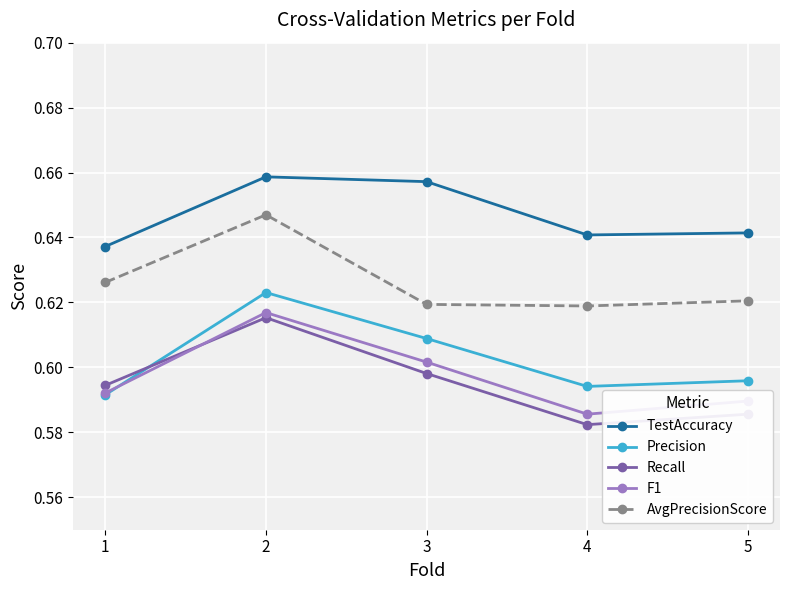

At which category is the sum across all series the highest?

2